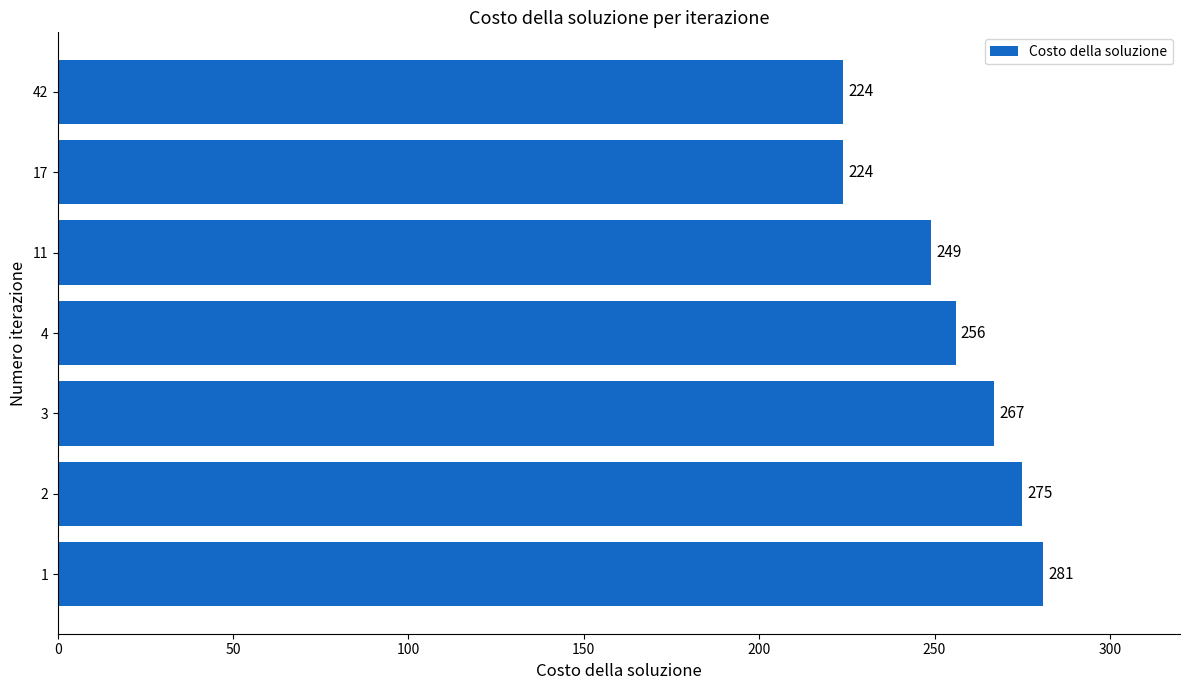

Reading bottom to top, what are all the values shown in this chart?

1=281	2=275	3=267	4=256	11=249	17=224	42=224